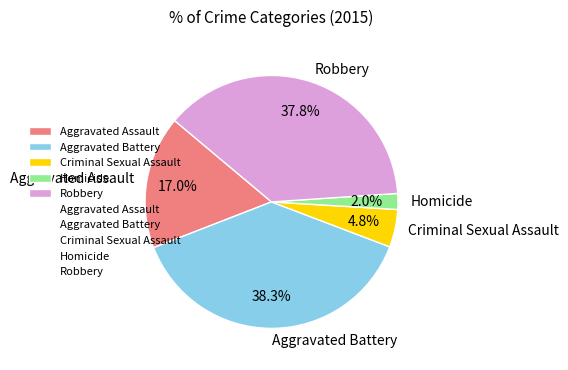

Is there any slice that represents more than half of the pie?

No